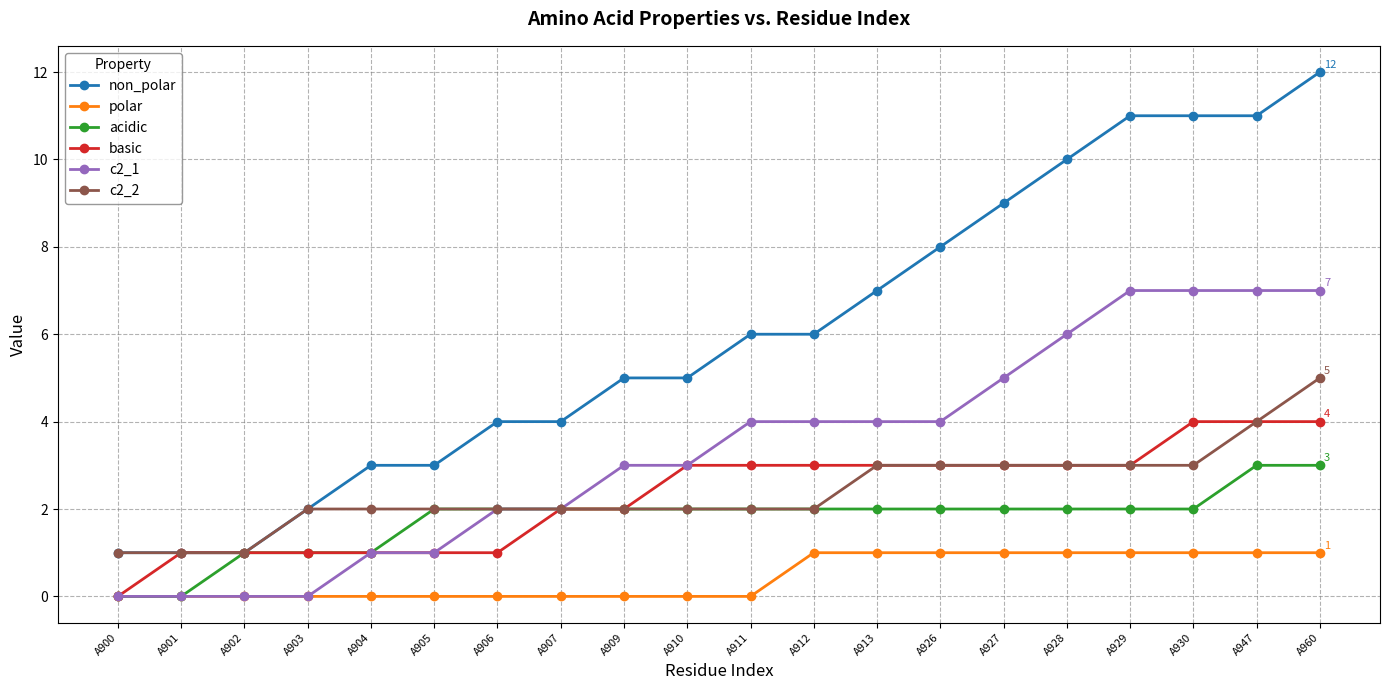

Is the value of non_polar at A928 greater than the value of basic at A926?

Yes